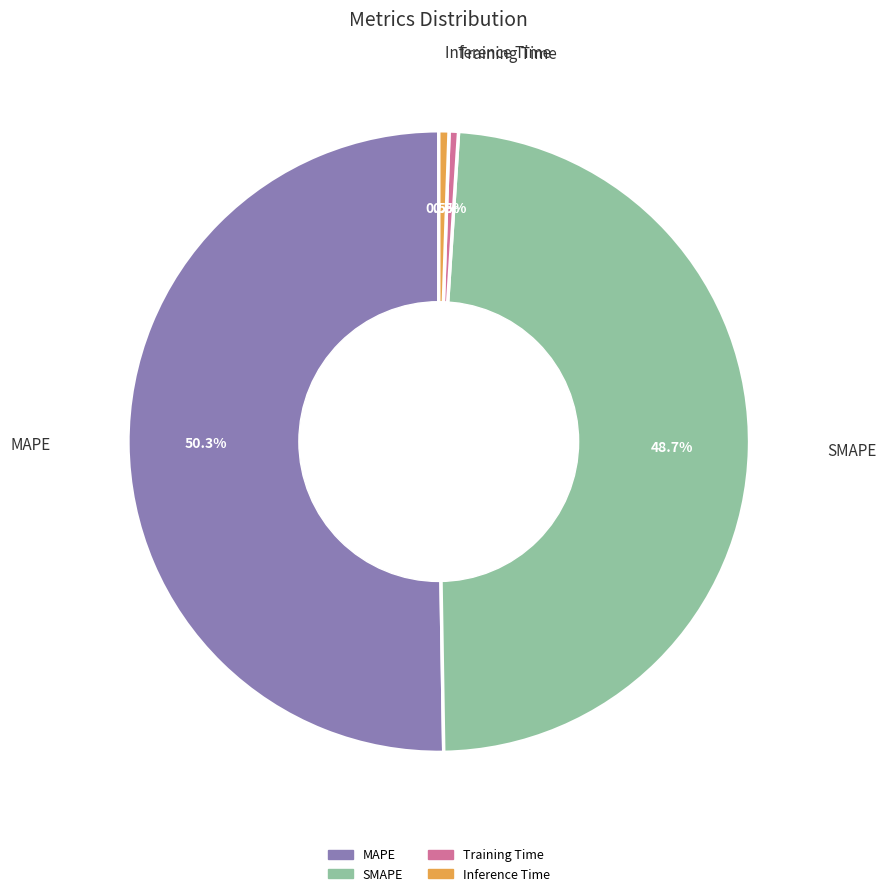

Is Training Time the majority of the pie?

No